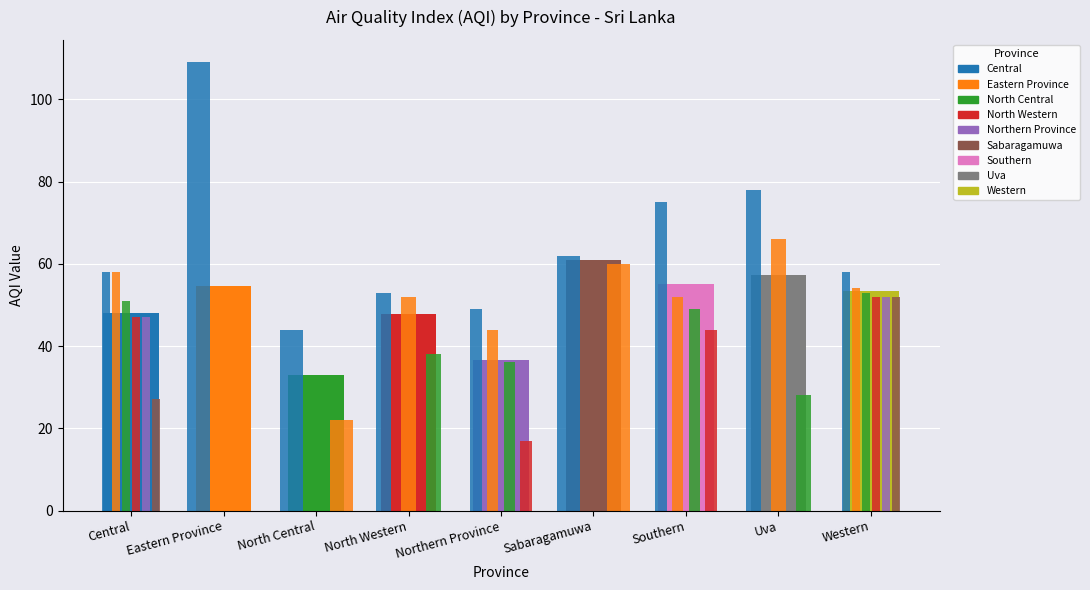

What is the difference between the second highest and minimum values?

24.3